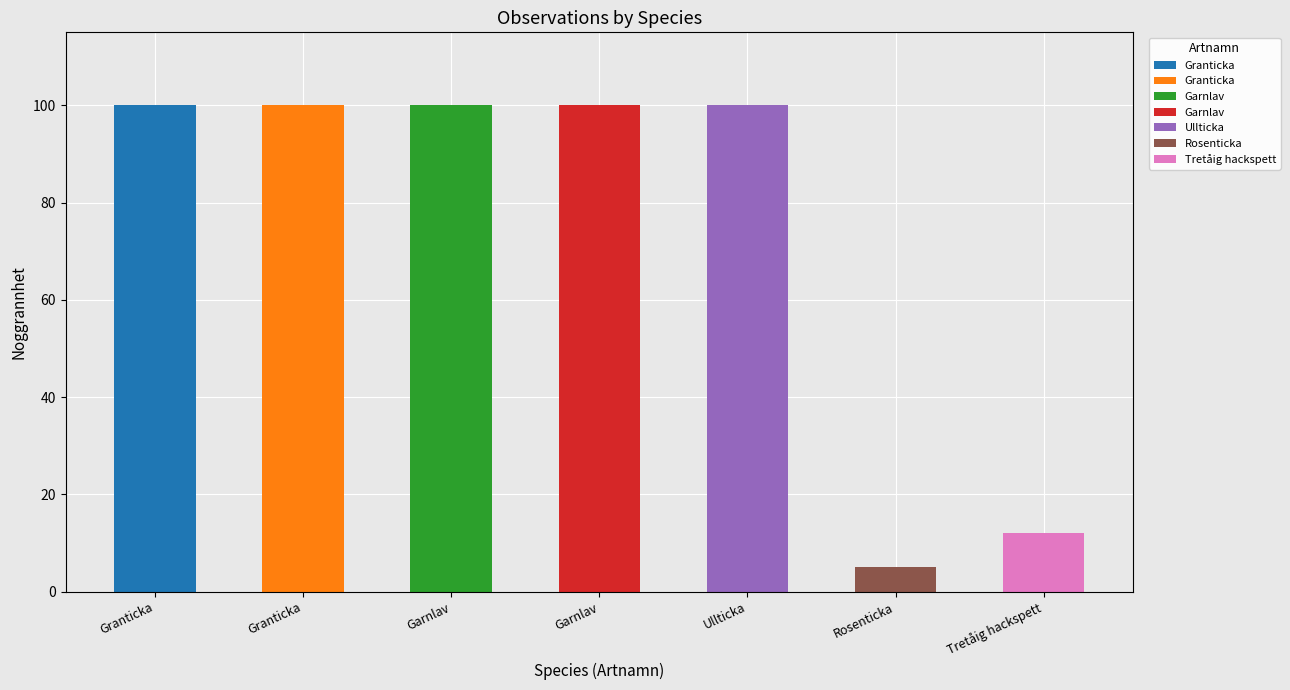

The value at Sågberget, Ång is 34. True or false?

False